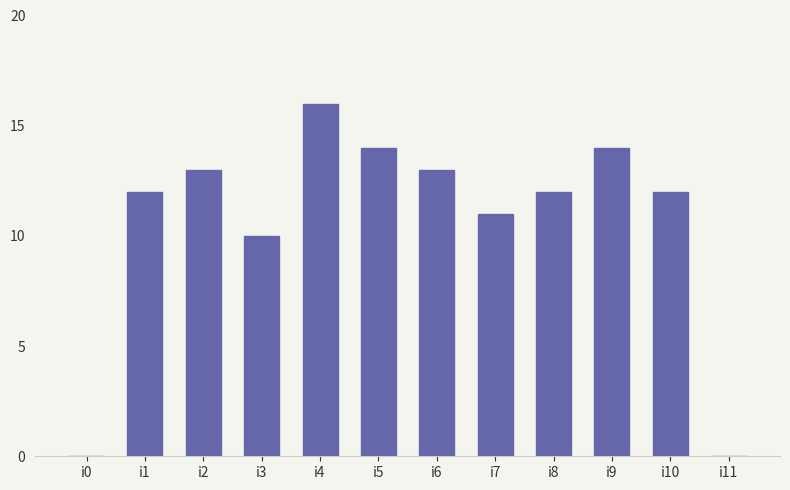

What is the ratio of the value at i2 to the value at i1?

1.1